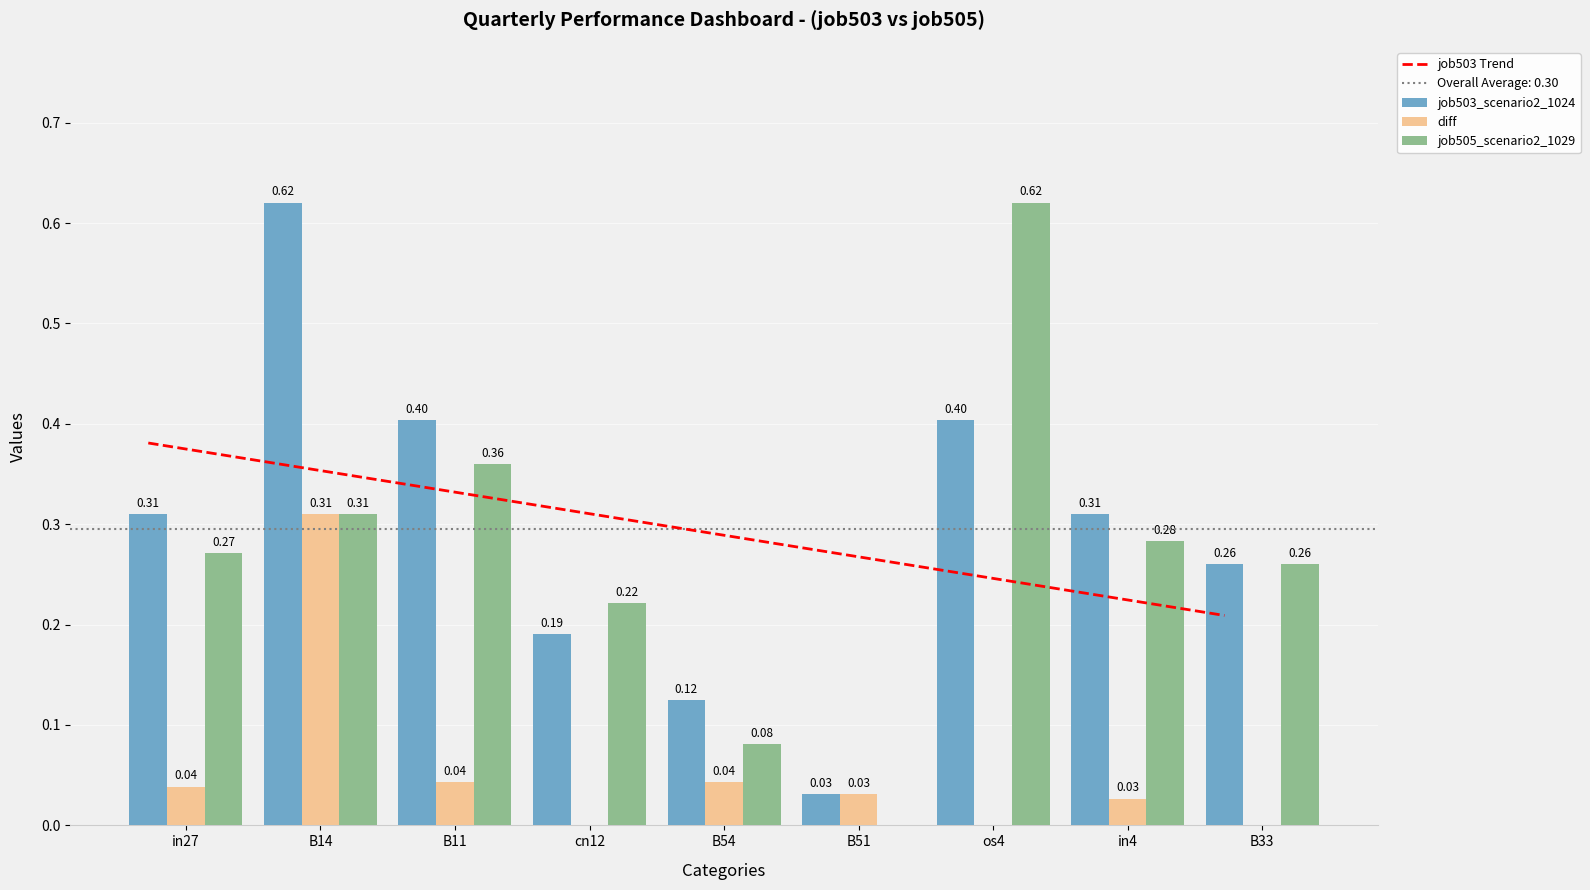

What is the maximum value shown in the chart?

0.6